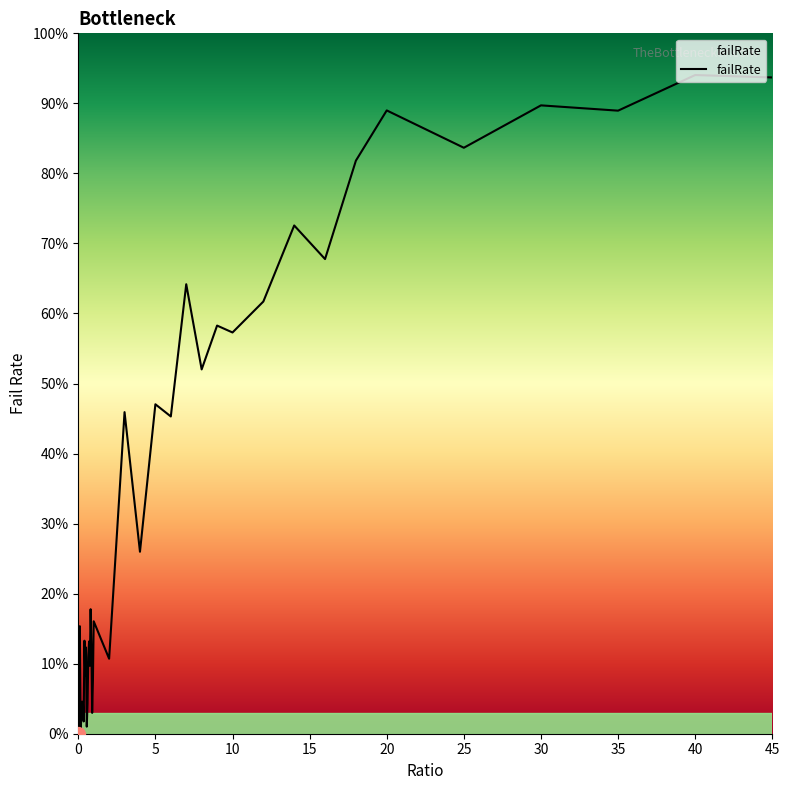

Rank the categories by value from lowest to highest.

0, 0.05, 0.15, 0.55, 0.35, 0.2, 0.9, 0.6, 0.3, 0.25, 0.95, 0.45, 0.75, 2, 0.65, 0.85, 0.5, 0.7, 0.4, 0.1, 1, 0.8, 4, 6, 3, 5, 8, 10, 9, 12, 7, 16, 14, 18, 25, 35, 20, 30, 45, 40